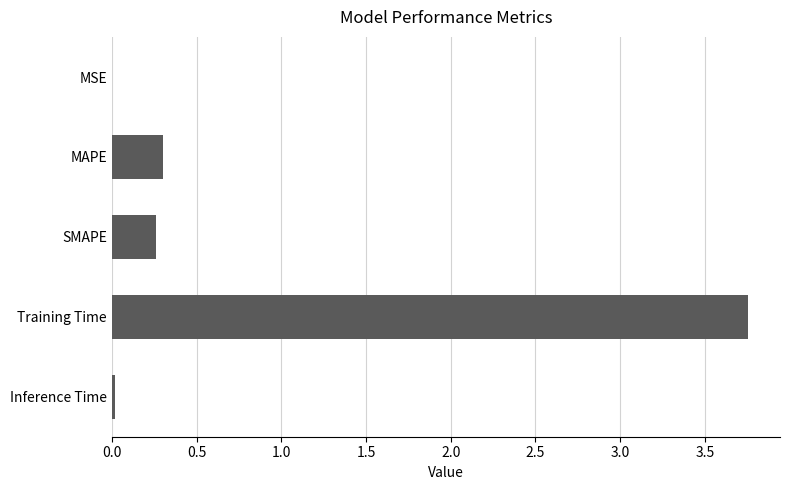

Between SMAPE and Training Time, which is larger?

Training Time